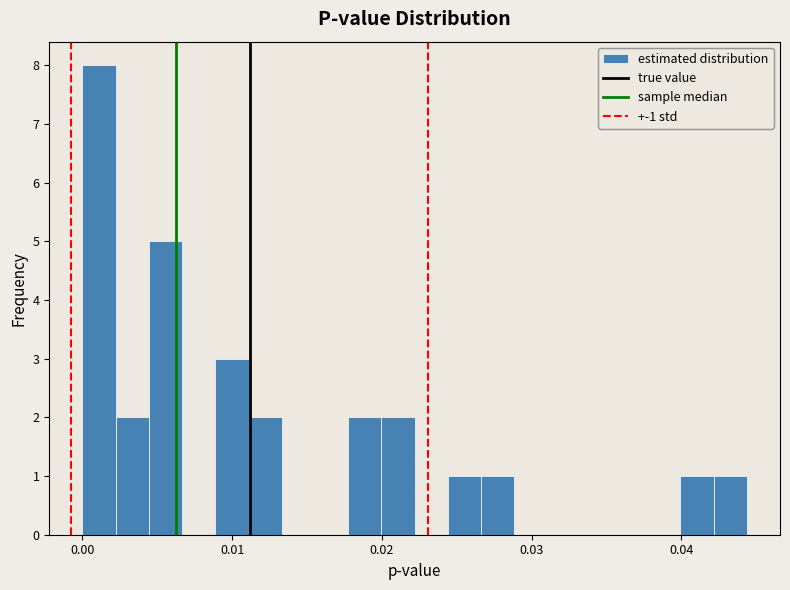

Around what value on the x-axis is the tallest bar? Give the approximate position of its centre, as read against the axis.

0.001